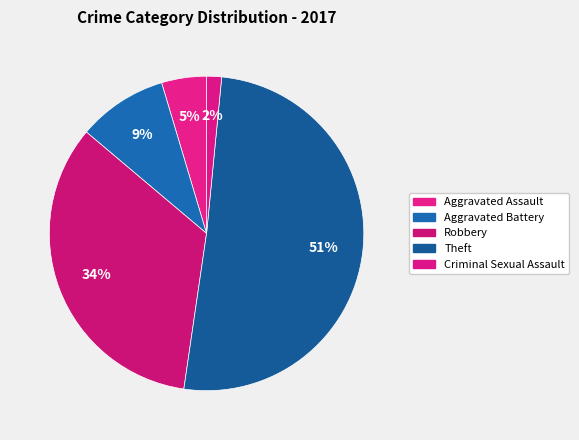

Rank the categories by value from lowest to highest.

Criminal Sexual Assault, Aggravated Assault, Aggravated Battery, Robbery, Theft